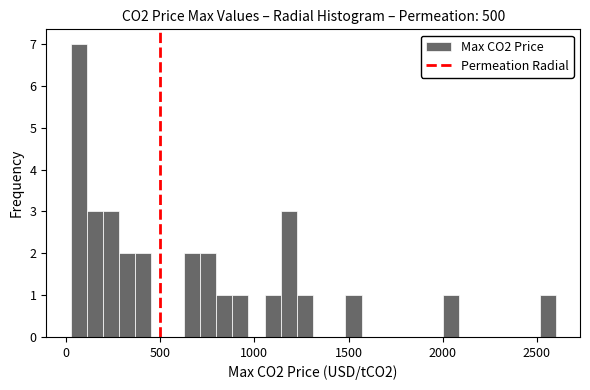

Around what value on the x-axis is the tallest bar? Give the approximate position of its centre, as read against the axis.

50